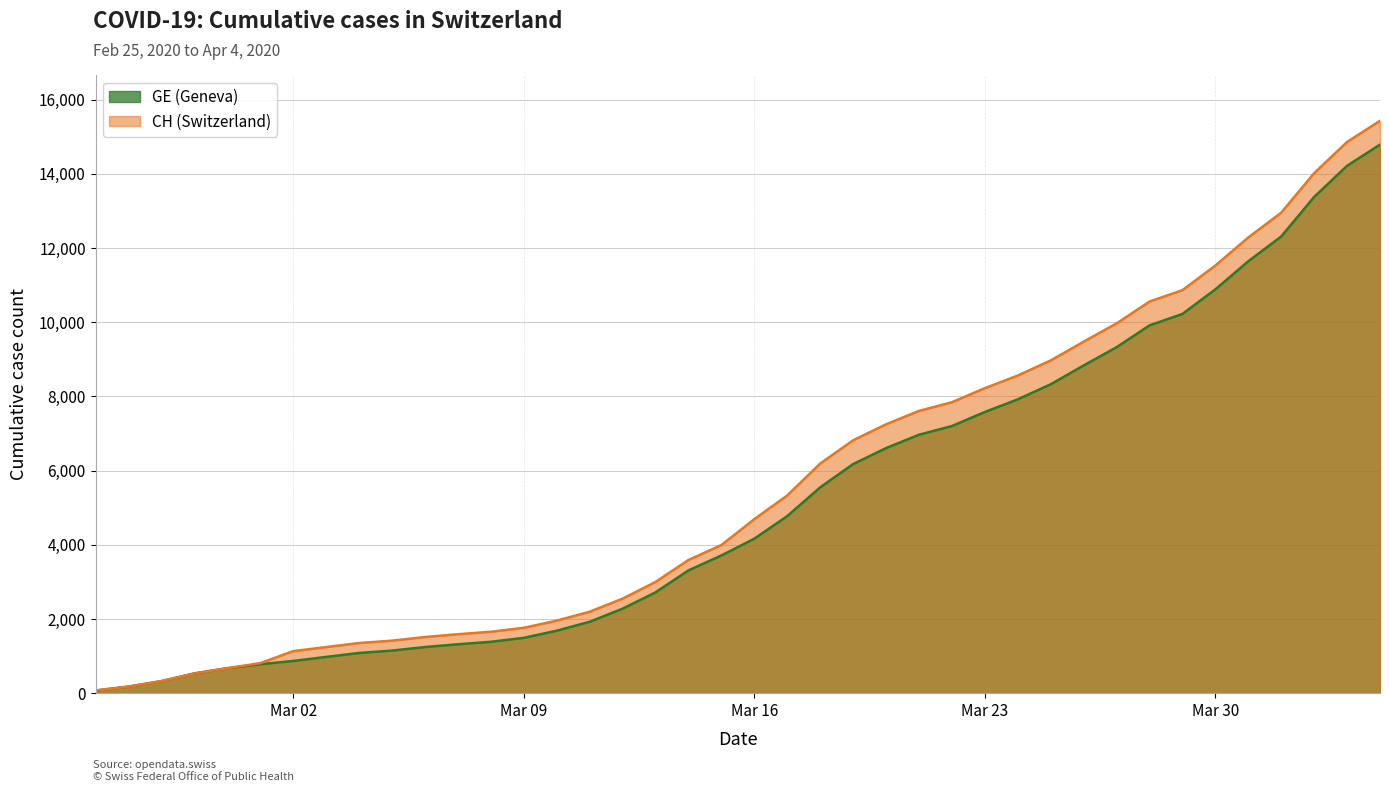

Rank the series by their maximum value, from lowest to highest.

GE, CH